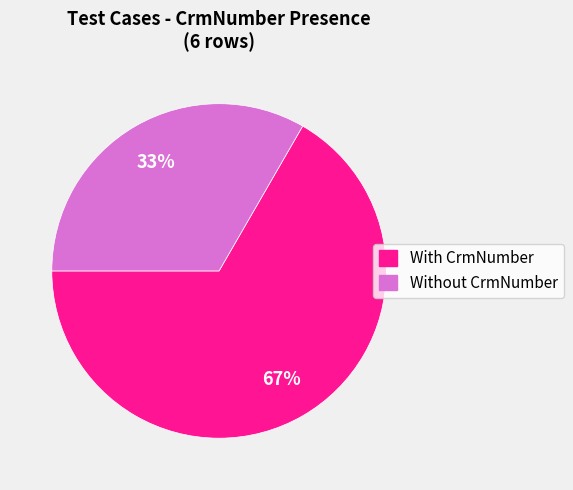

To the nearest percent, what is the average slice percentage?

50%